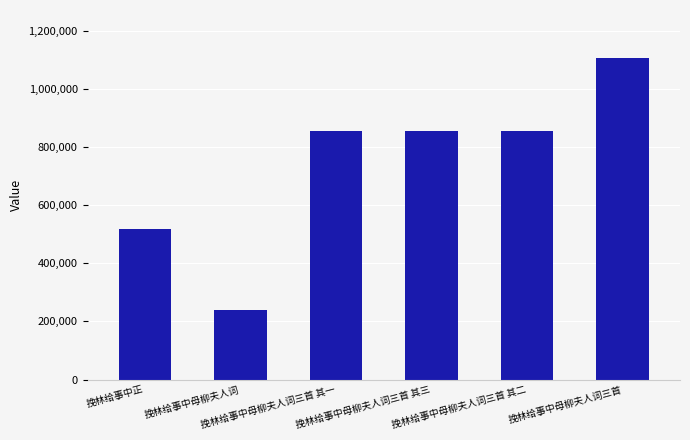

The value at 挽林给事中母柳夫人词三首 其二 is 1127711. True or false?

False